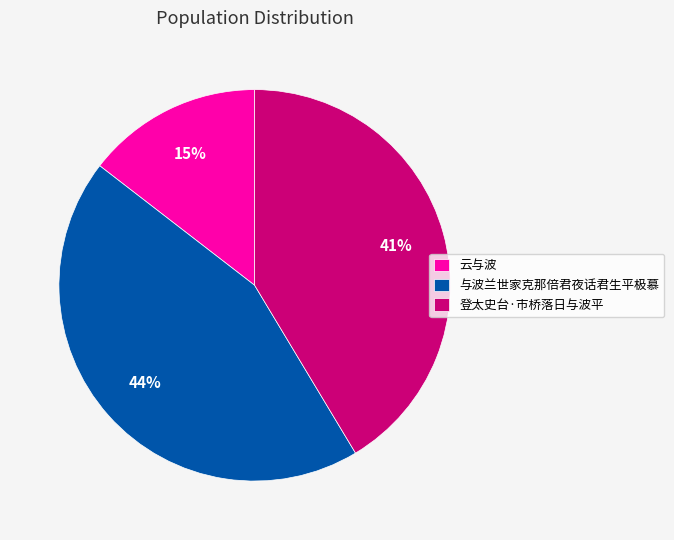

To the nearest percent, what percentage of the pie is 云与波?

15%